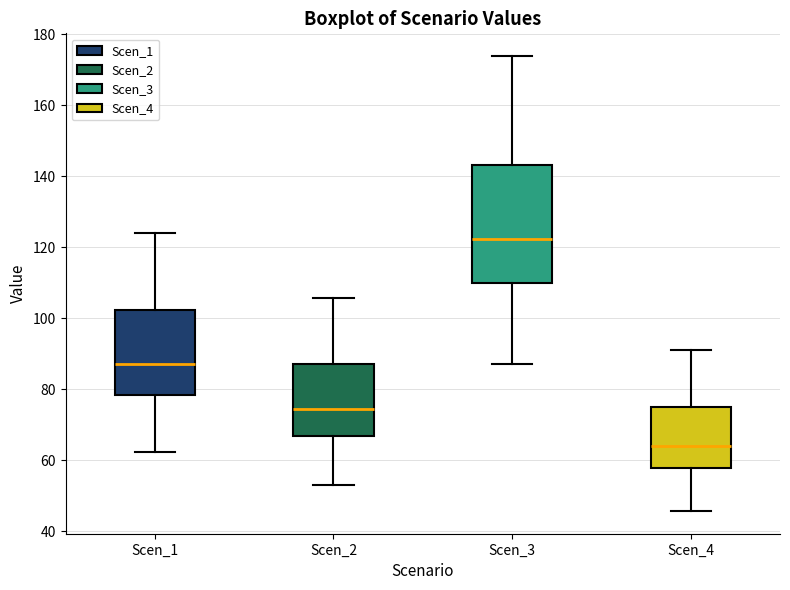

Which box is the tallest, from its lower edge to its upper edge?

Scen_3